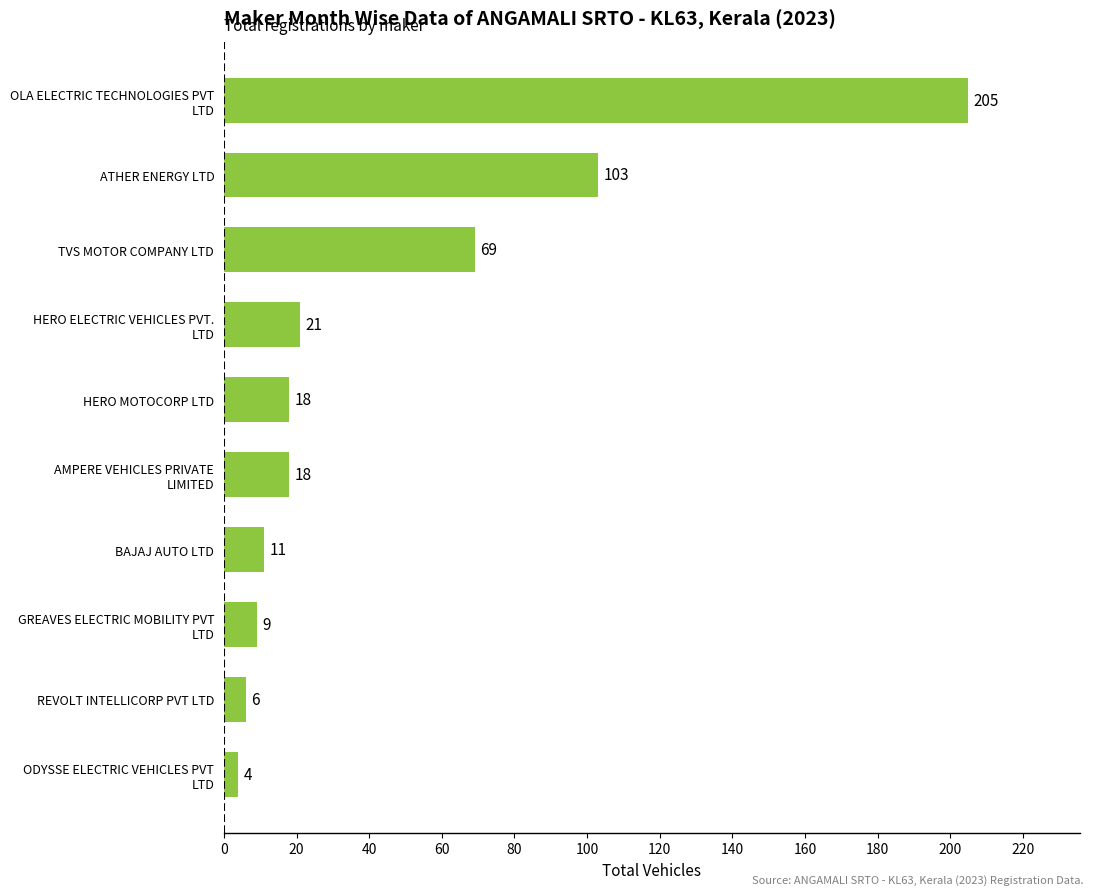

What is the average value?

46